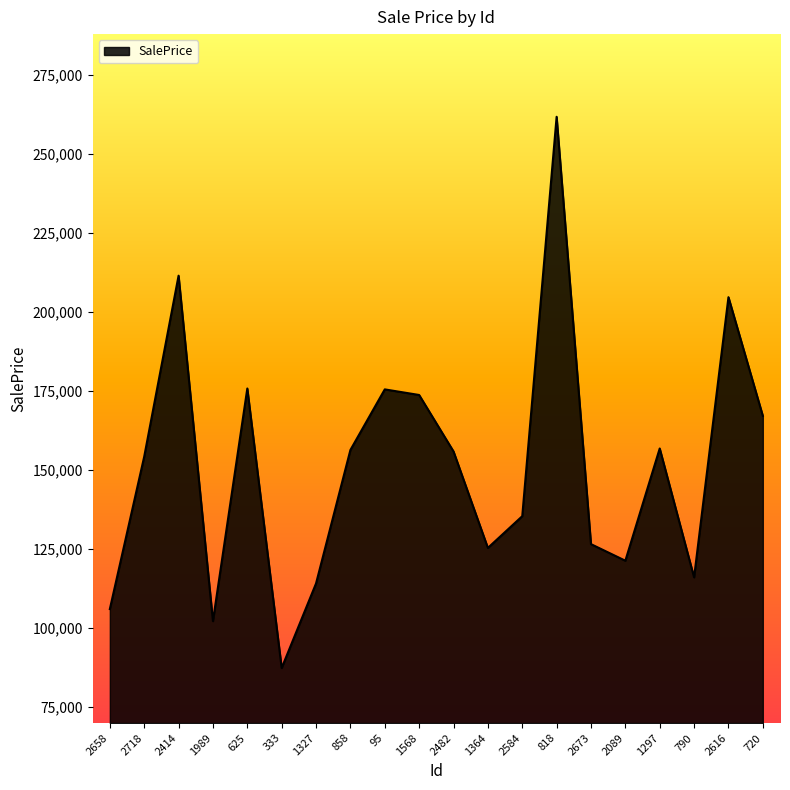

What is the difference between the values at 720 and 2414?

44369.0